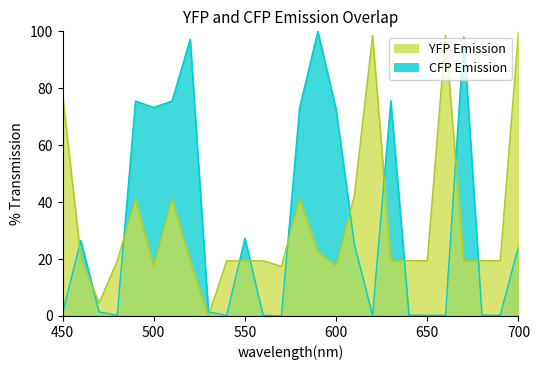

Is it true that CFP Emission equals 0.2 at 650?

True